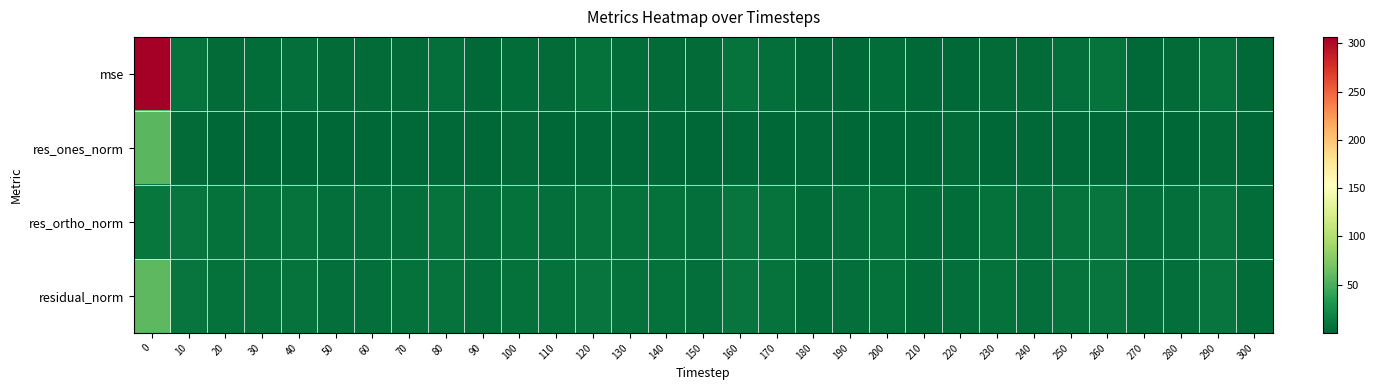

Which series has the largest range (max minus min)?

mse